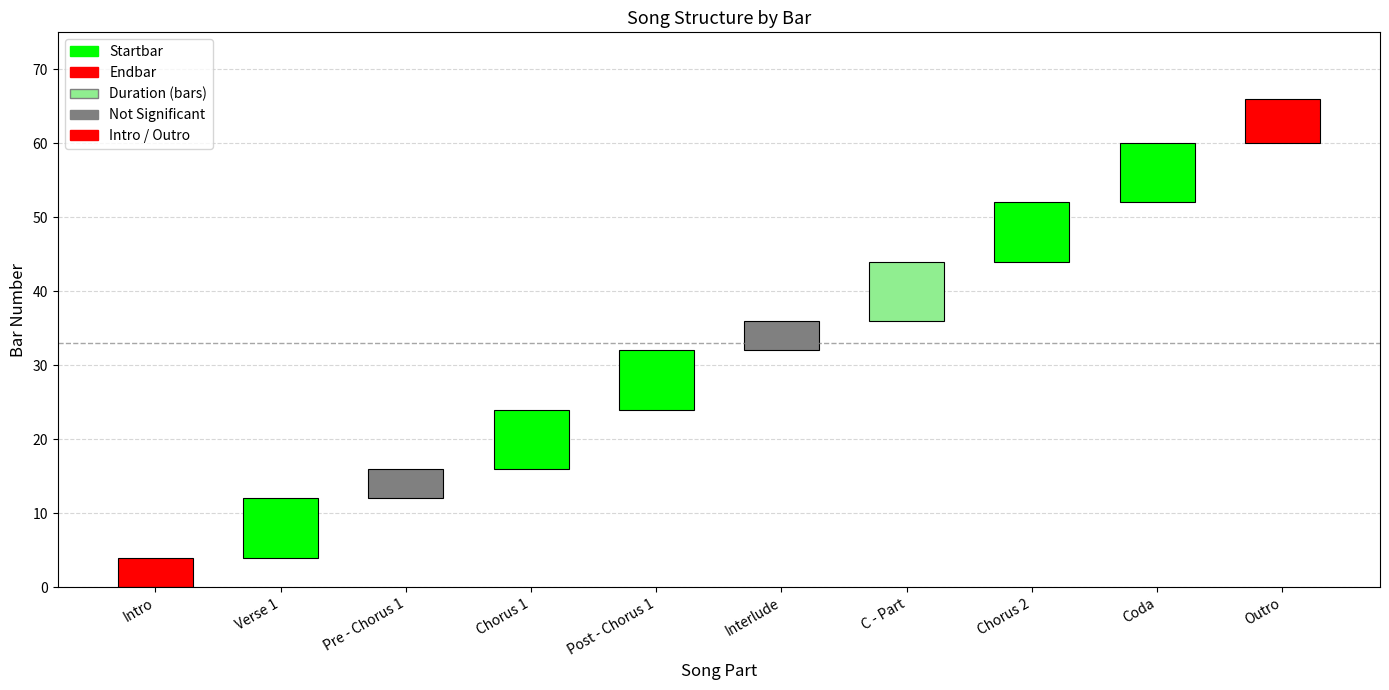

Reading left to right, extract all data points from this chart.

Startbar: Intro=1	Verse 1=5	Pre - Chorus 1=13	Chorus 1=17	Post - Chorus 1=25	Interlude=33	C - Part=37	Chorus 2=45	Coda=53	Outro=61
Endbar: Intro=4	Verse 1=12	Pre - Chorus 1=16	Chorus 1=24	Post - Chorus 1=32	Interlude=36	C - Part=44	Chorus 2=52	Coda=60	Outro=66